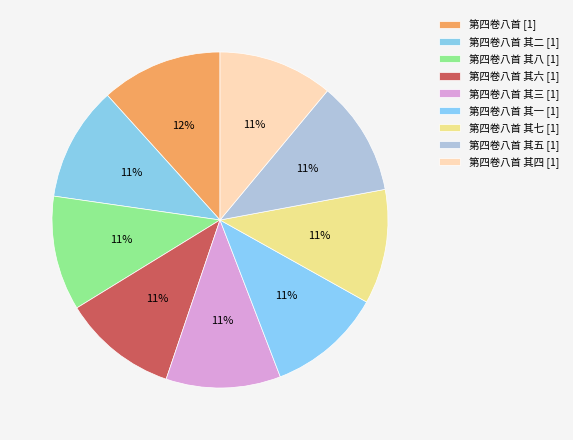

How many segments does this pie chart have?

9